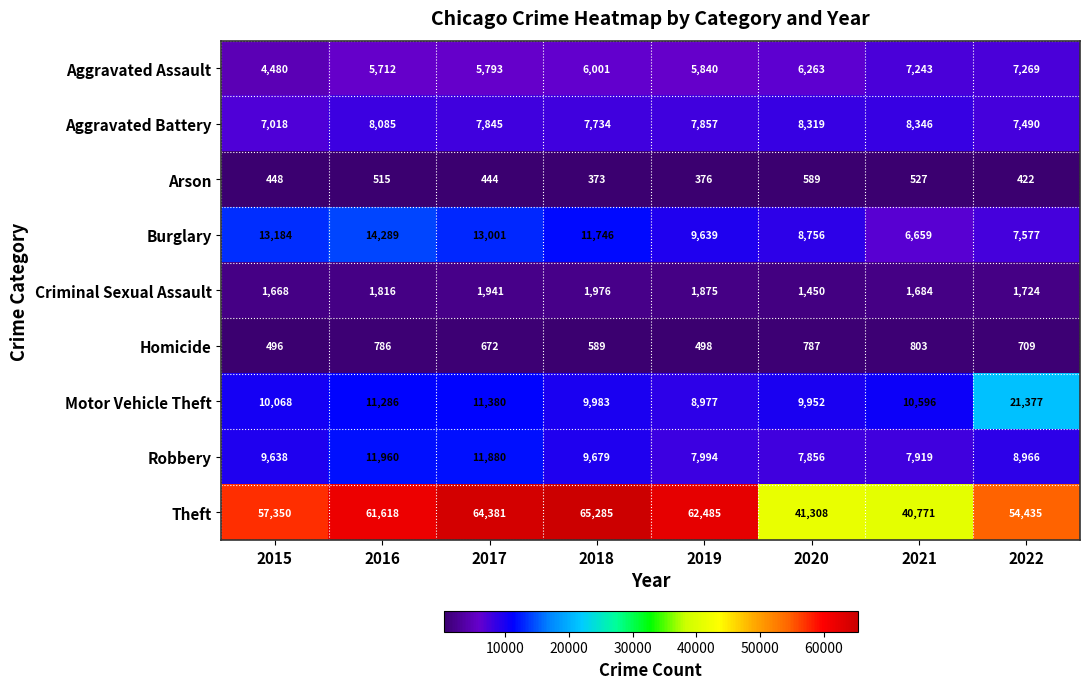

Read the Robbery value at 2017, to the nearest 100.

11900